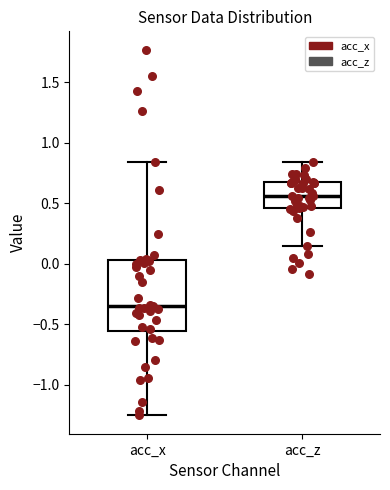

Reading left to right, read every box against the y-axis: the position of its median line, the range the box covers, and the ends of its whiskers. The values are not printed on the chart, so give them approximately, as read against the axis.

acc_x: median -0.35, box -0.55 to 0.05, whiskers -1.25 to 0.85
acc_z: median 0.55, box 0.45 to 0.65, whiskers 0.15 to 0.85